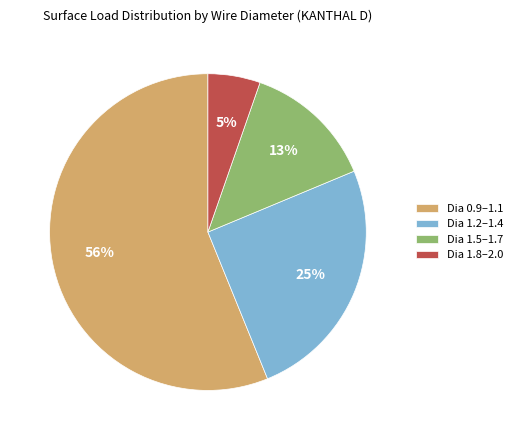

How many segments does this pie chart have?

4